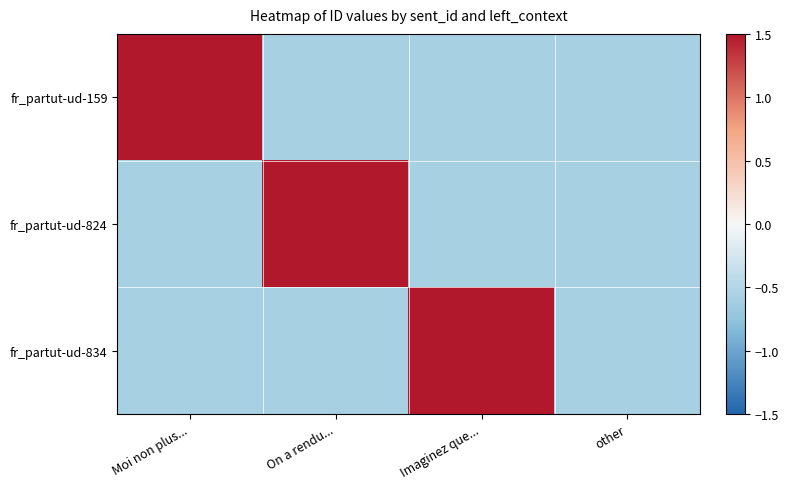

Between Imaginez que... and other, which series saw the biggest shift?

fr_partut-ud-834